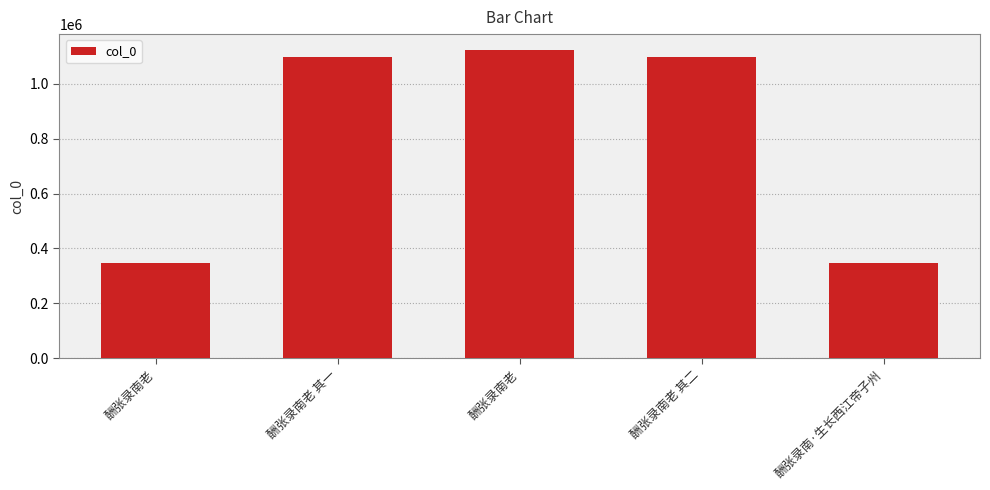

Does the chart contain any negative values?

No